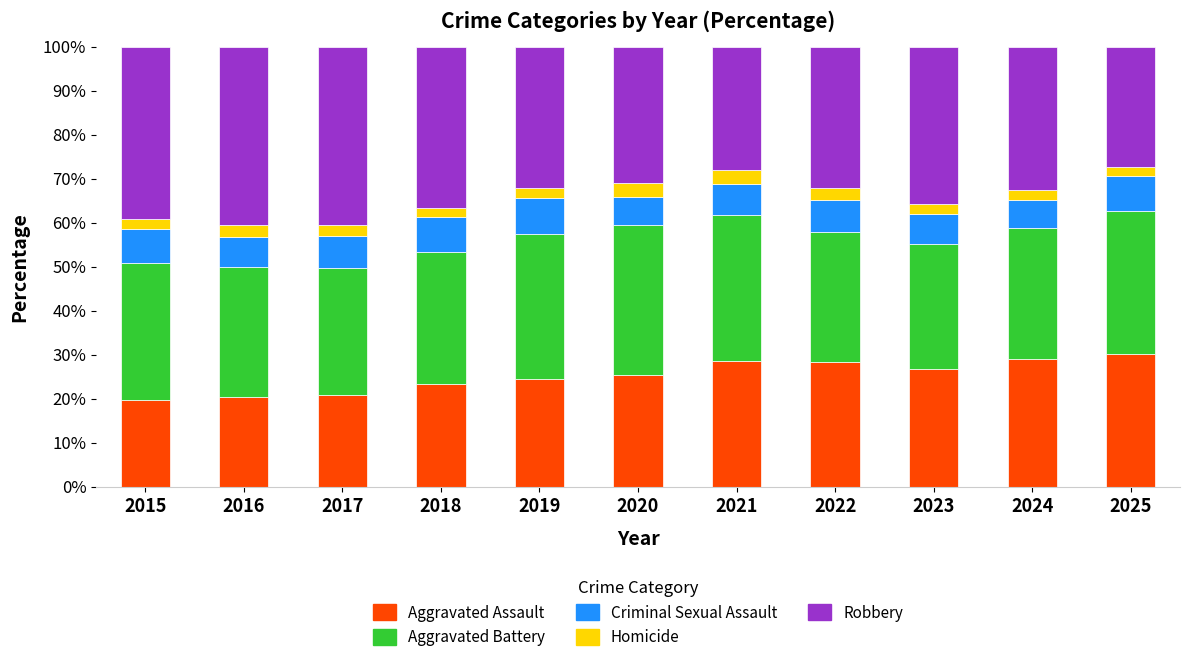

The Aggravated Assault series shows 15.1 at 2021. True or false?

False